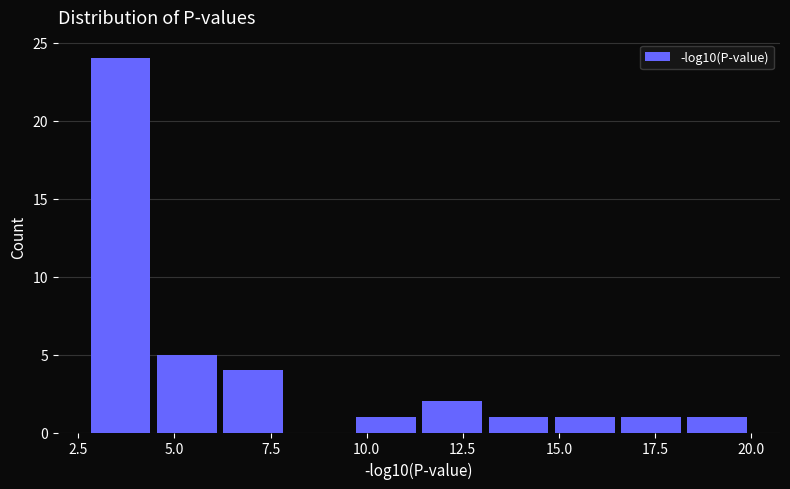

Read against the x-axis, roughly where is the centre of the tallest bar?

3.5